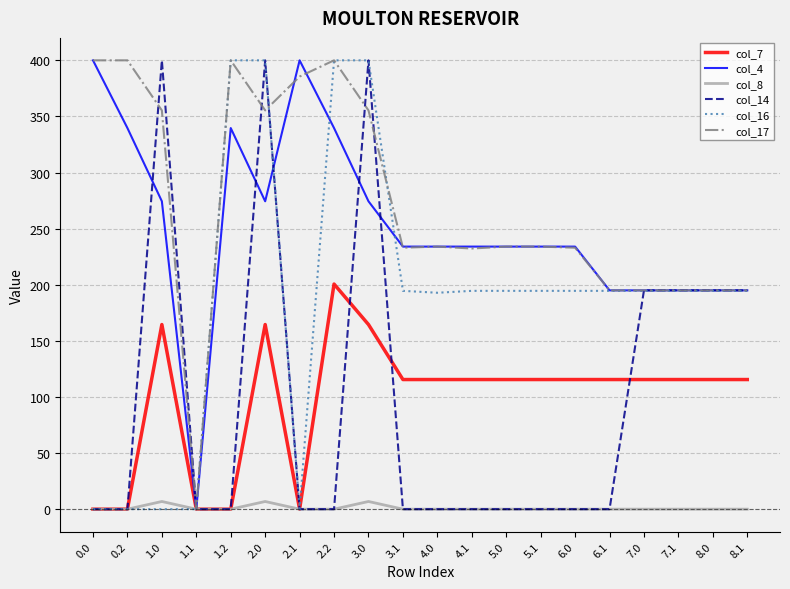

What is the difference between the highest and lowest values at 3.1?

234.0